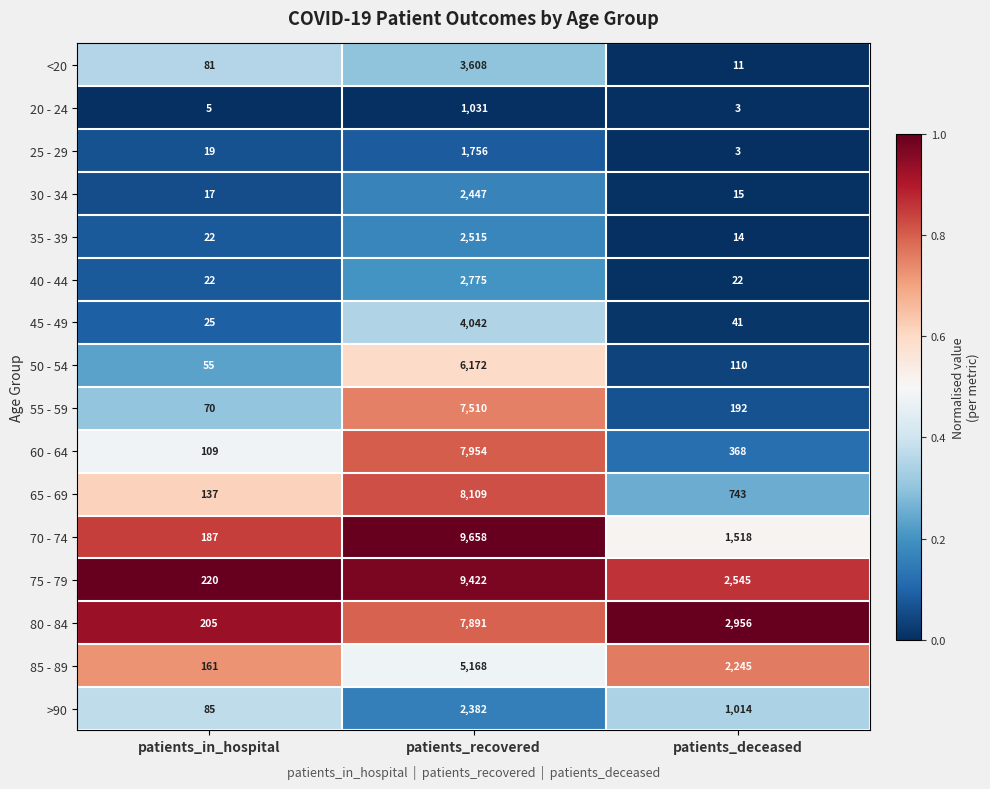

What is the difference between the 65 - 69 values at patients_in_hospital and patients_deceased?

606